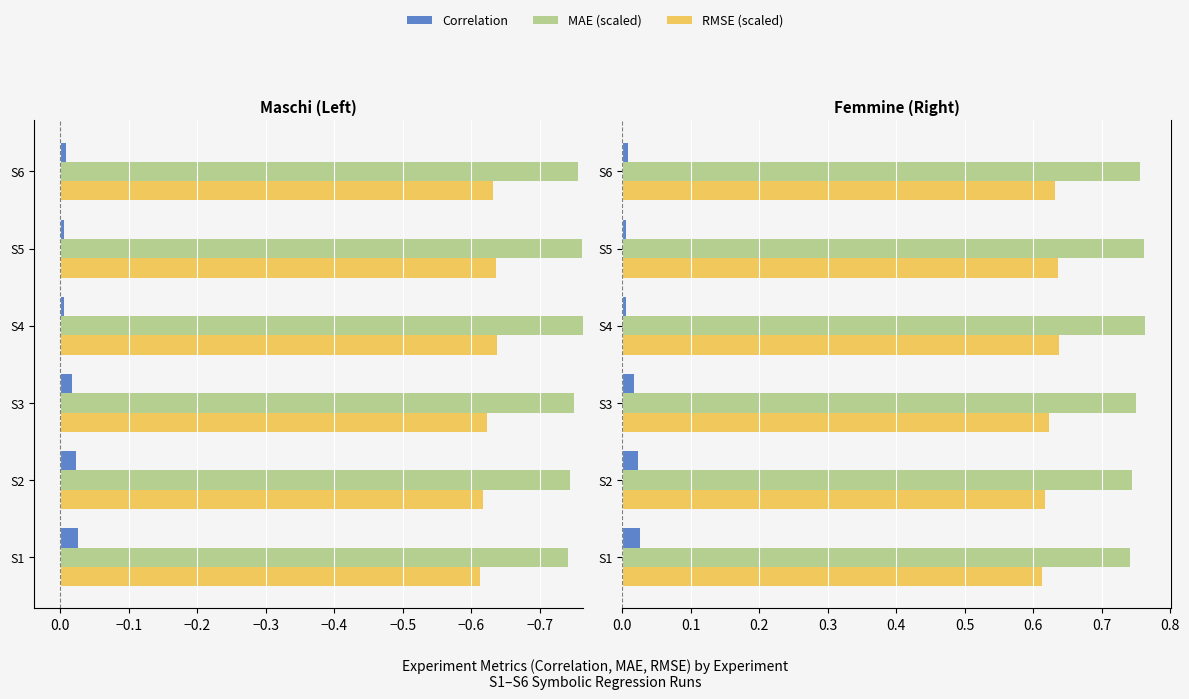

Rank the series by their average value, from lowest to highest.

Correlation, RMSE (scaled), MAE (scaled)